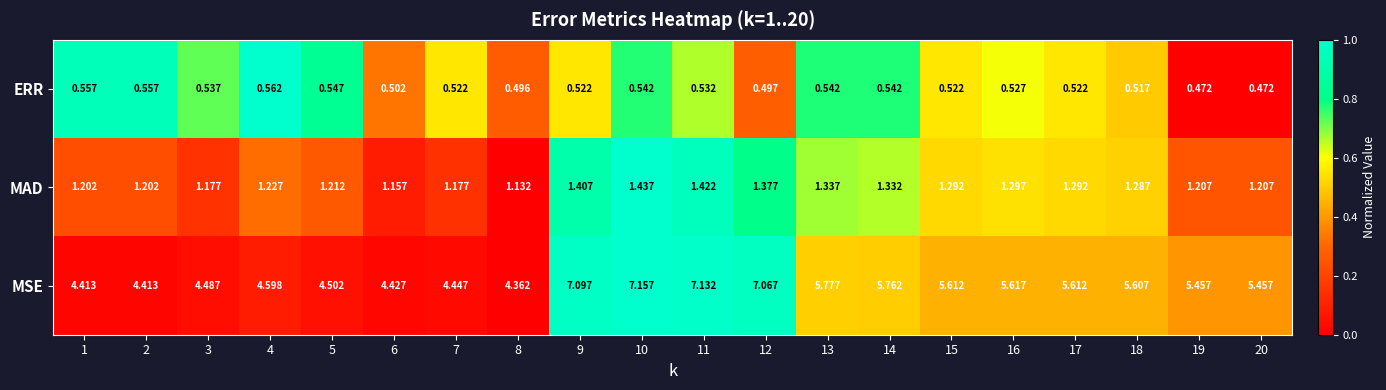

Between 9 and 17, which series saw the biggest shift?

MSE